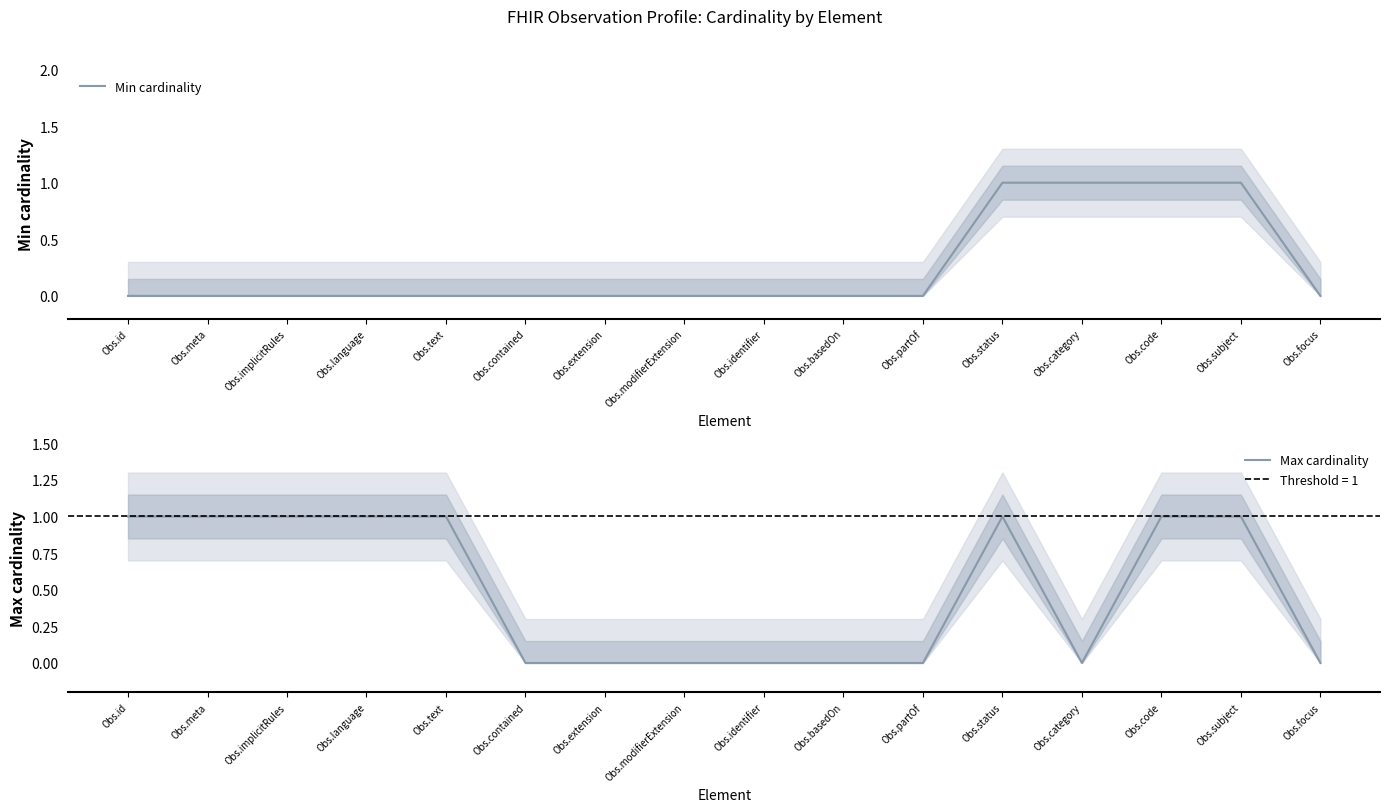

What is the difference between the highest and lowest values at Obs.meta?

1